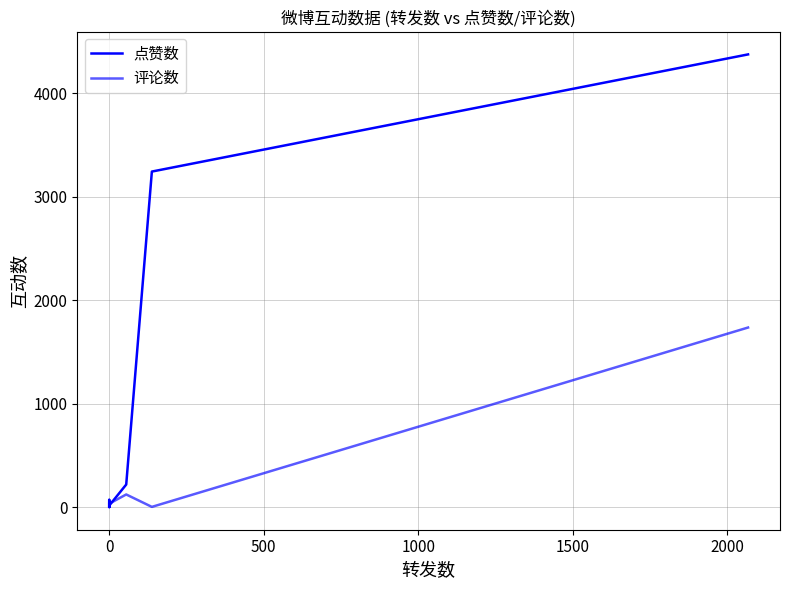

How many times do 评论数 and 点赞数 cross each other?

3